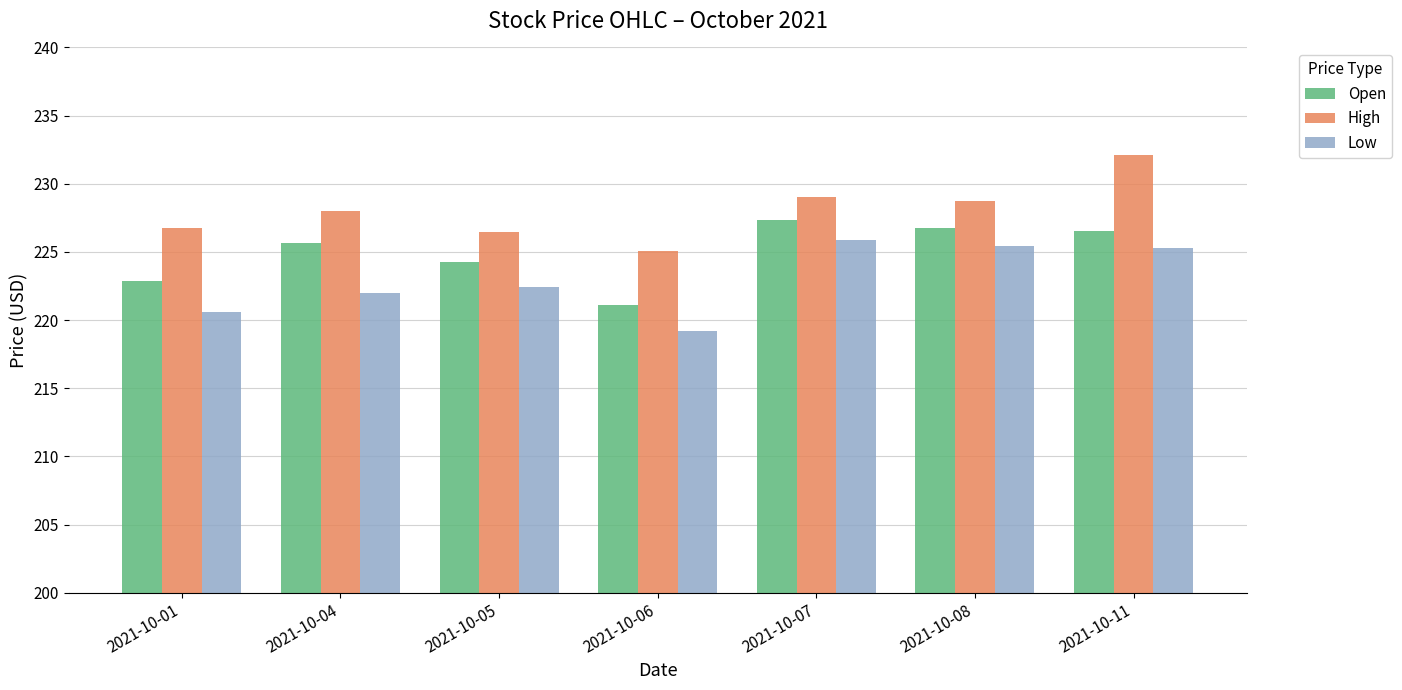

What value does the Low series have at 2021-10-01?

220.6